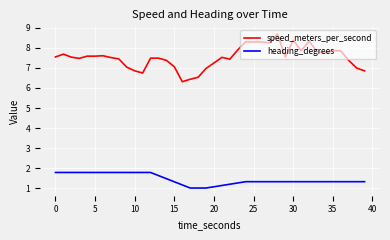

What is the difference between the maximum and minimum values in the speed_meters_per_second series?

2.4